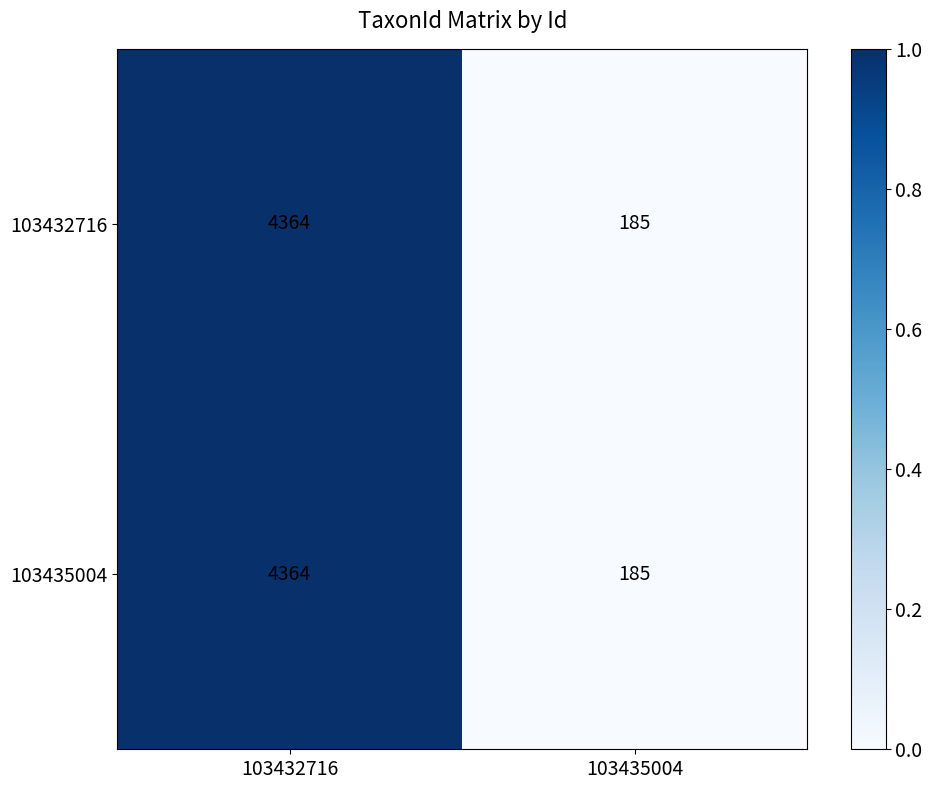

True or false: 103432716 has a value of 4364 at 103432716.

True